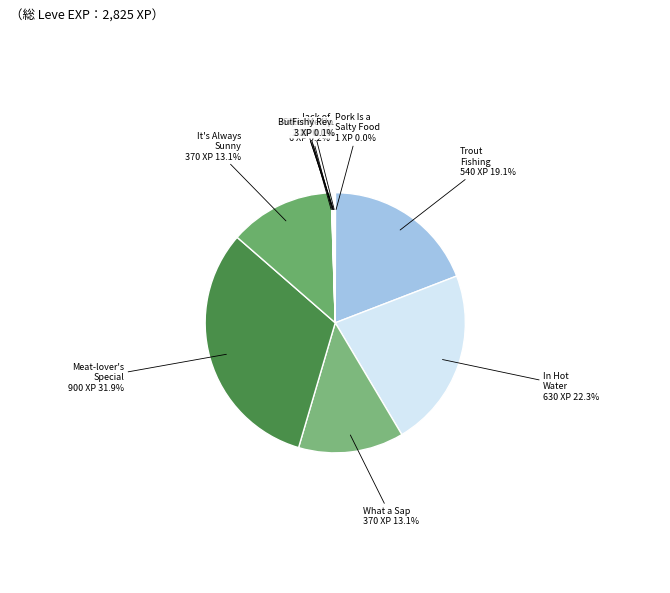

Does any single category account for the majority?

No